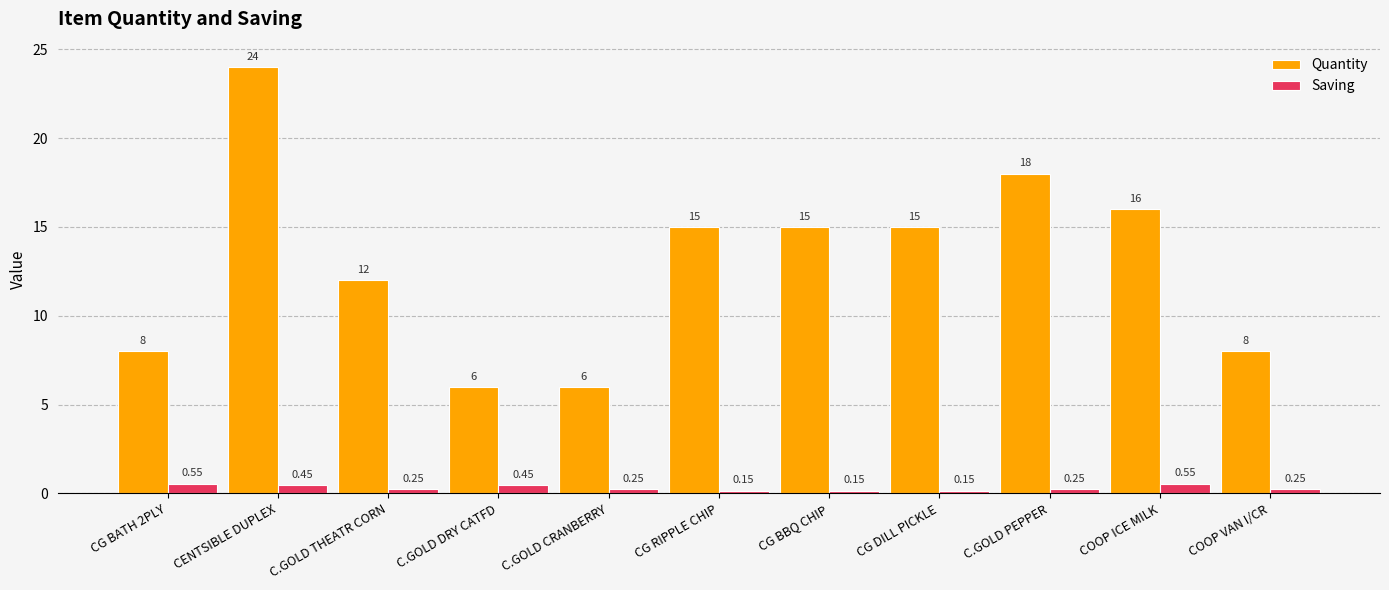

Which category has the highest value across all series?

CENTSIBLE DUPLEX